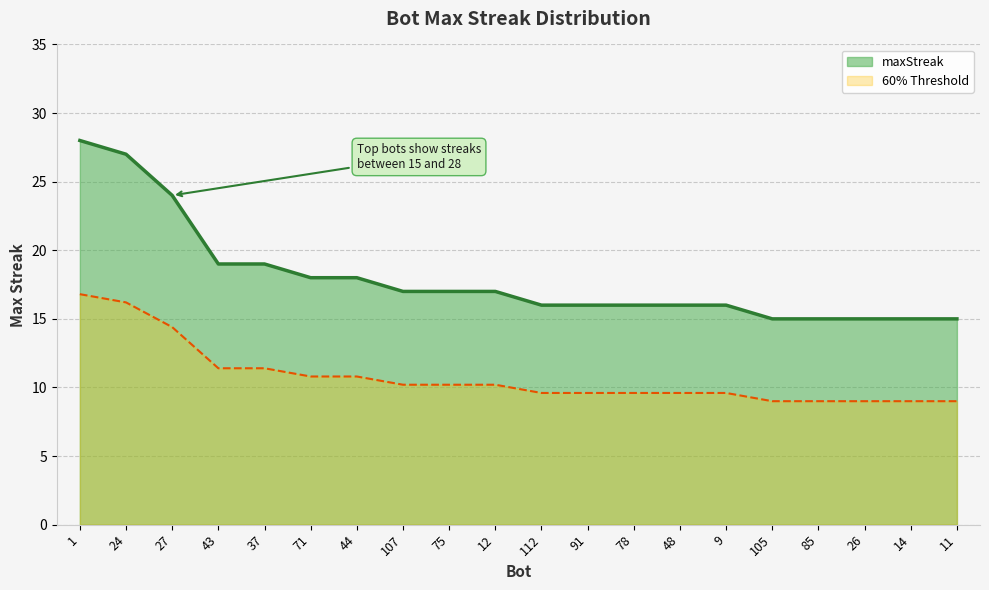

What is the difference between the maximum and minimum values?

13